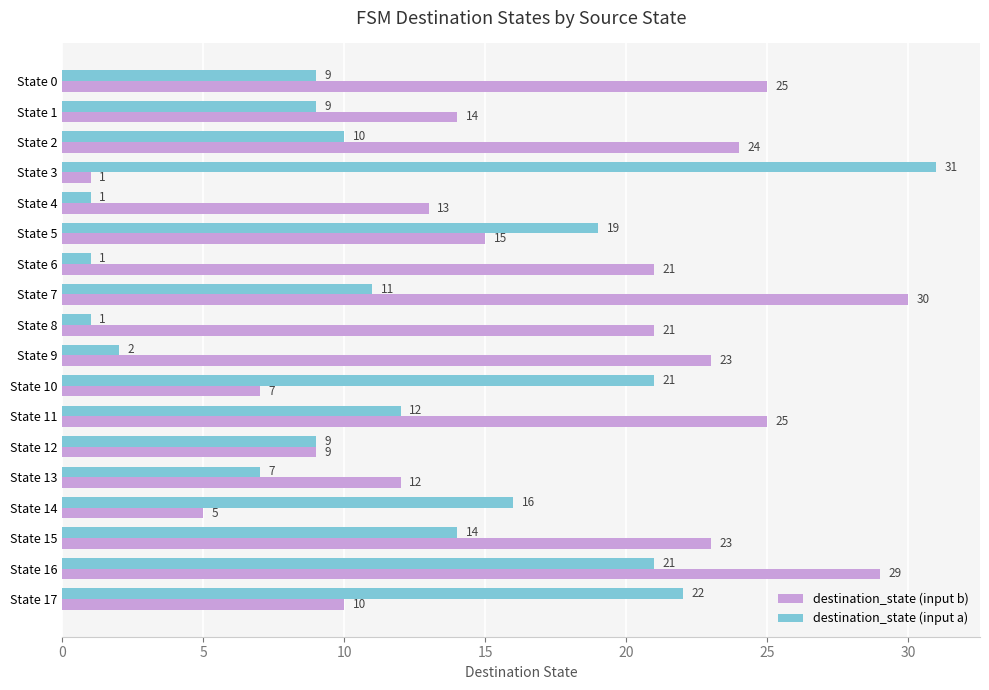

At how many categories does at least one series exceed 5?

18